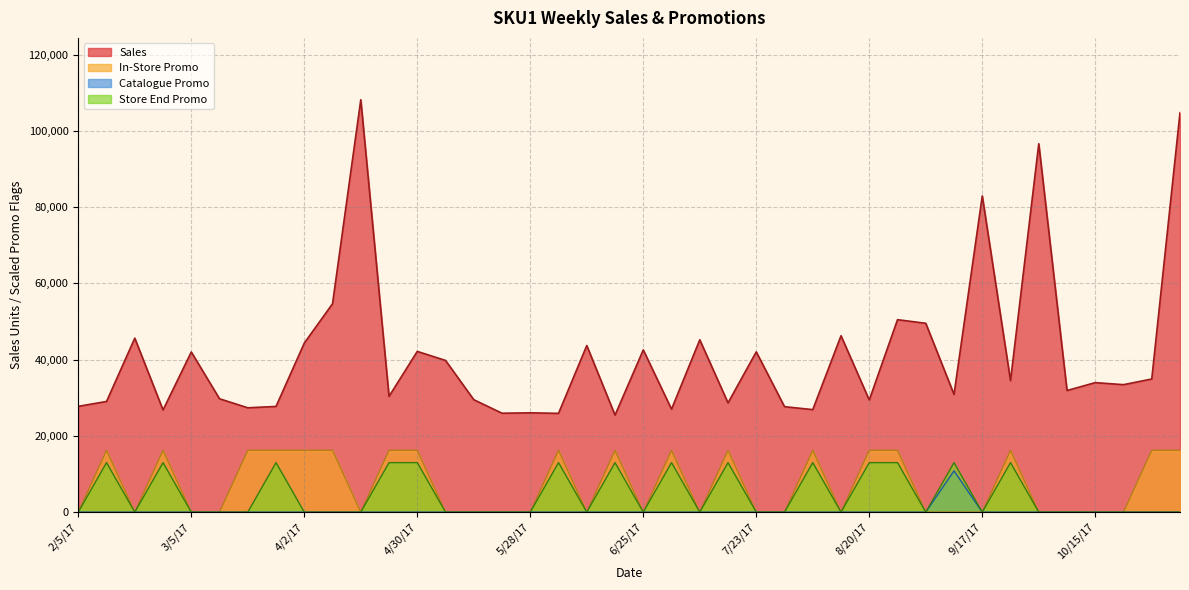

At how many categories does at least one series exceed 75572?

4